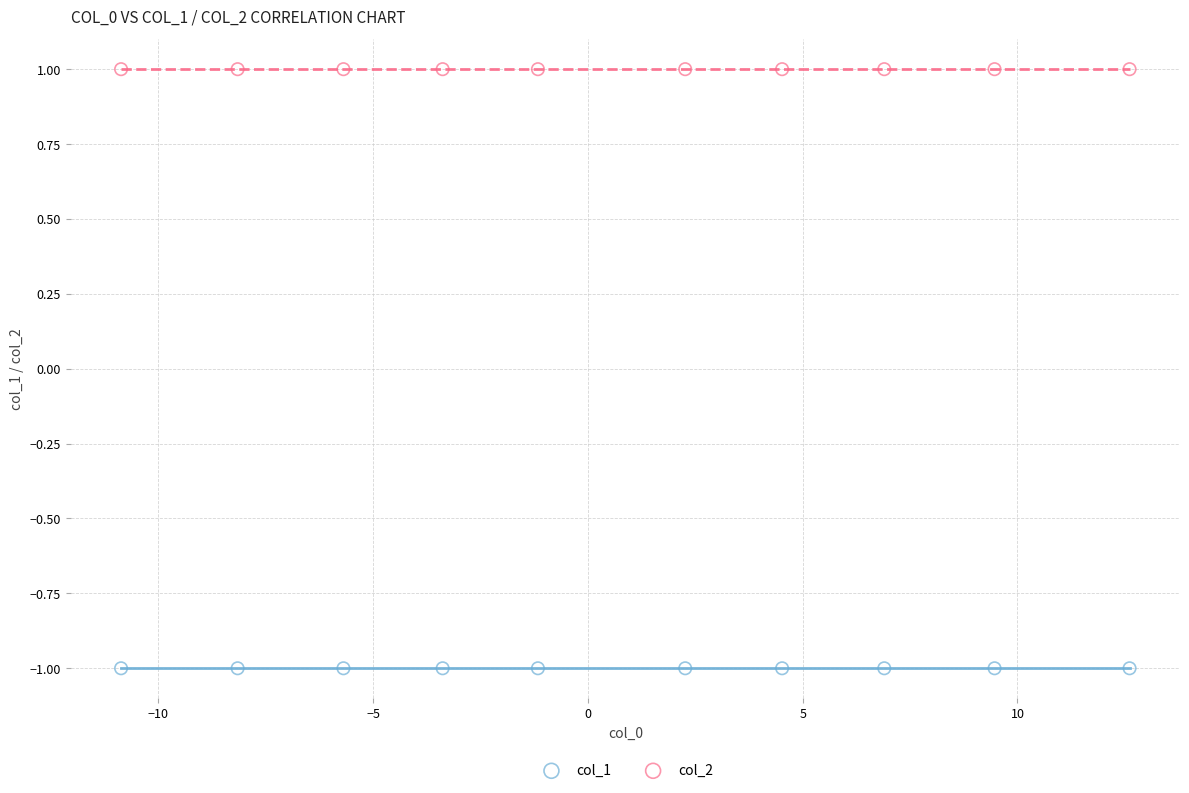

Which series contains the highest Y value?

col_2